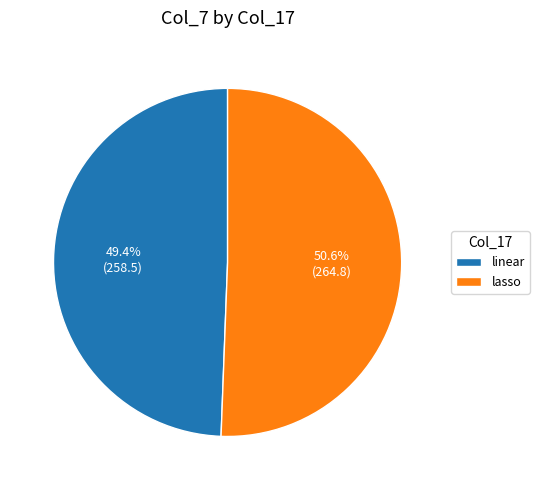

How many slices are in this pie chart?

2